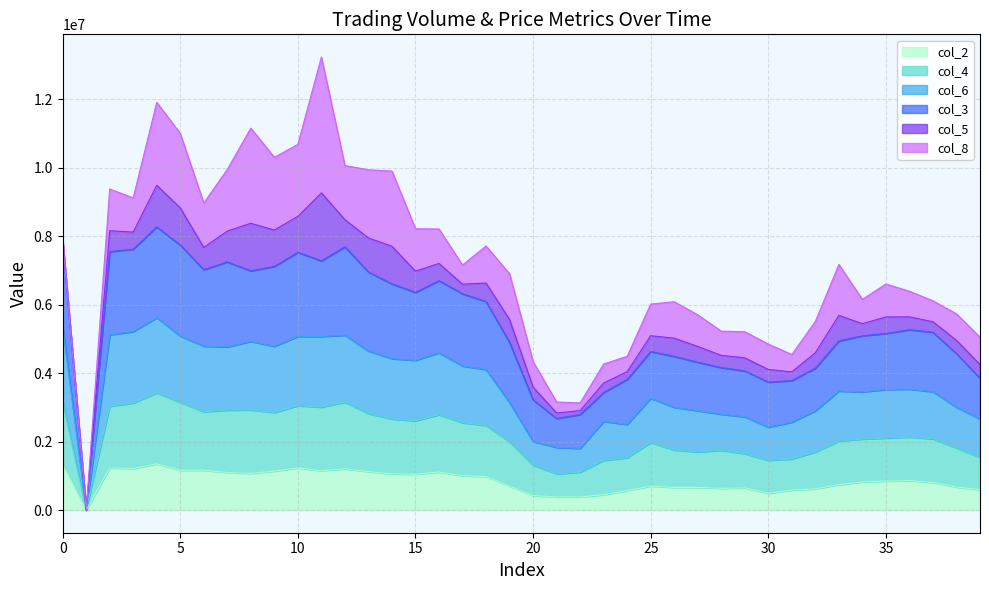

Which series has the largest total across all categories?

col_3